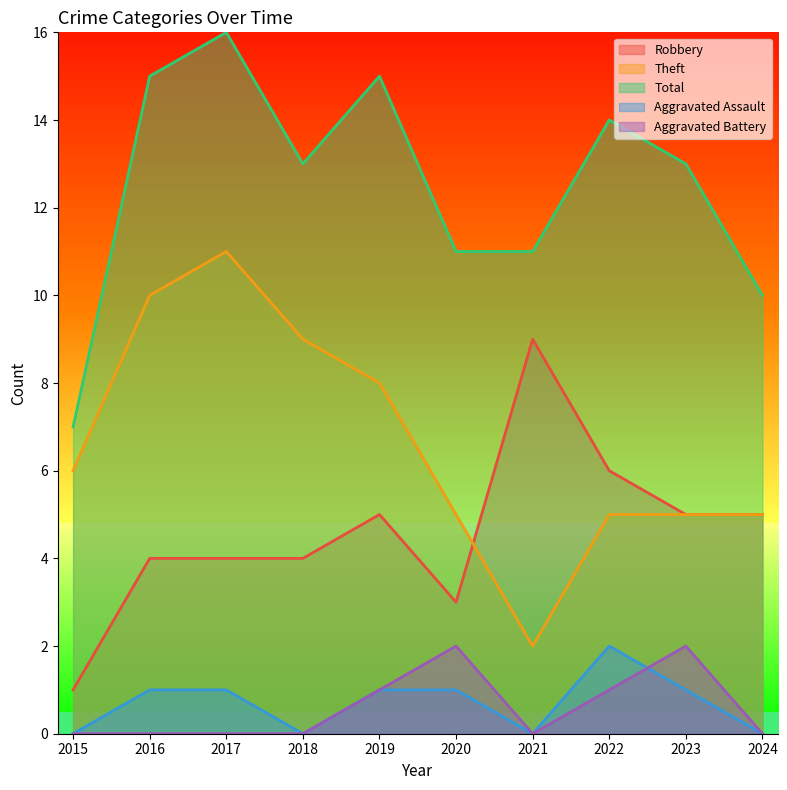

What are all the series names shown in the legend?

Robbery, Theft, Total, Aggravated Assault, Aggravated Battery